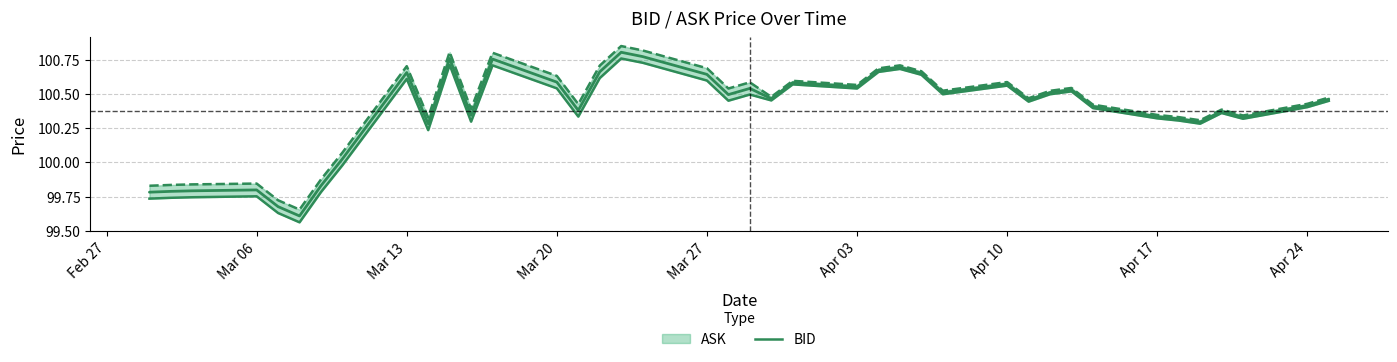

What is the smallest value displayed?

99.6